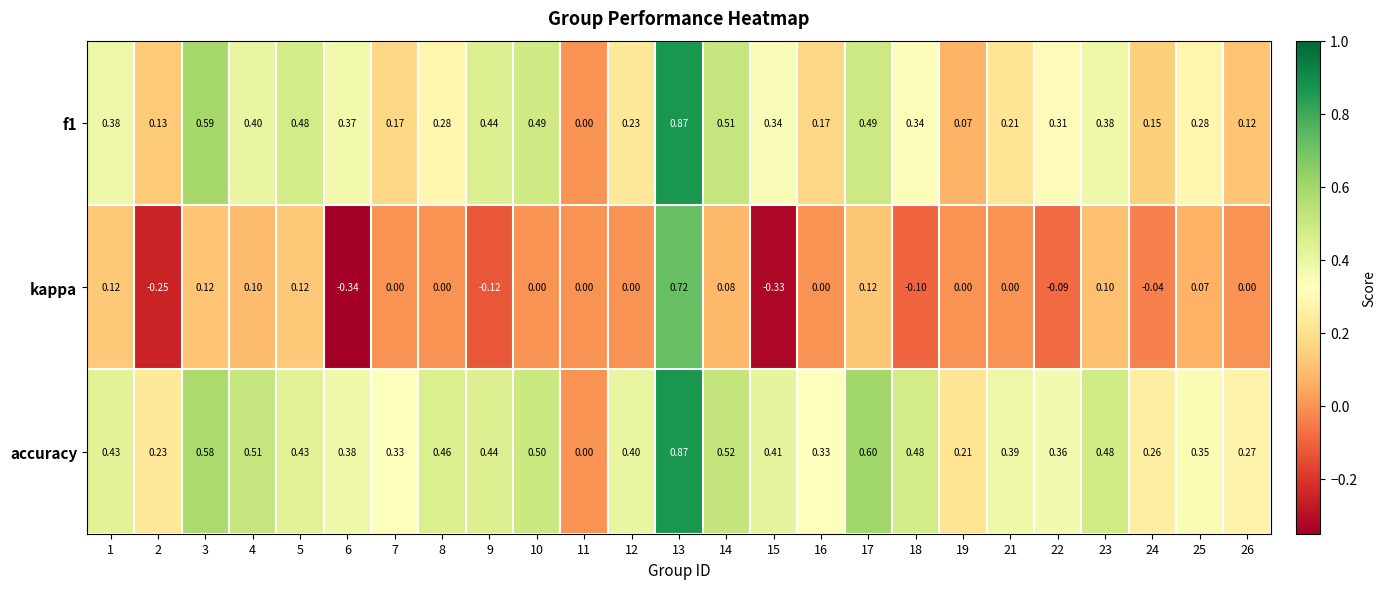

What is the difference between the highest and lowest values at 3?

0.5